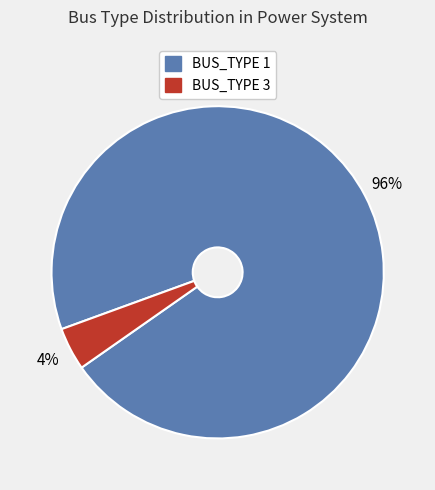

Count the number of slices in the pie.

2